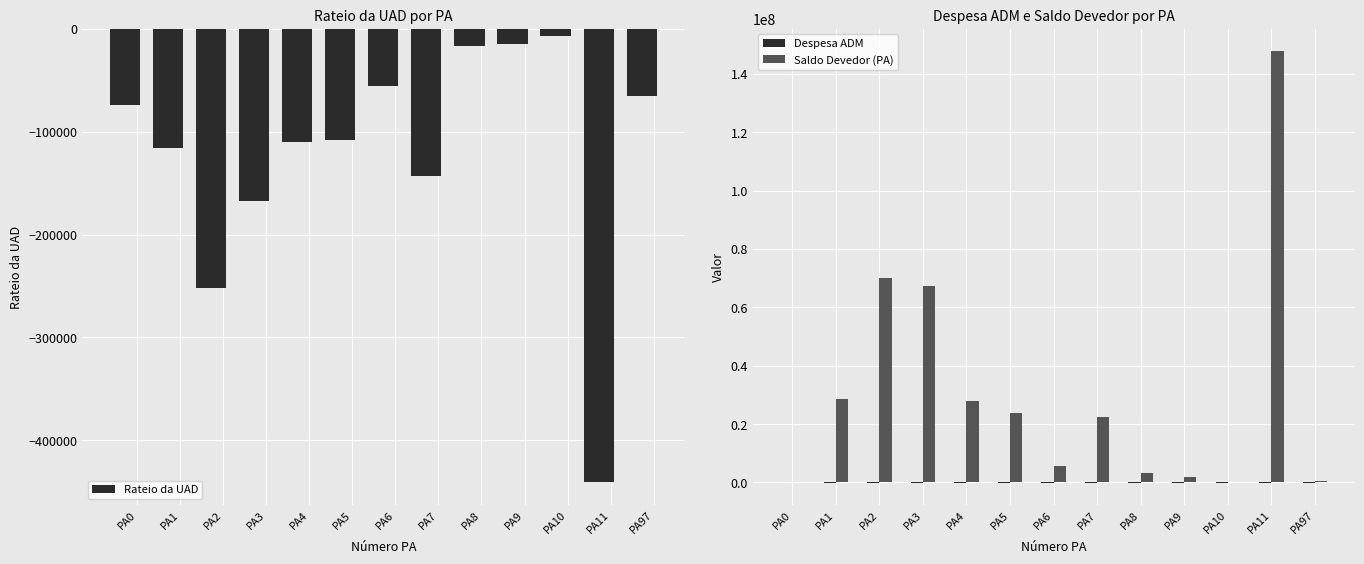

Reading left to right, what are all the values shown in this chart?

Rateio da UAD: -74089.1	-116289.9	-251875.2	-166999.9	-109567.1	-108497.8	-55826.6	-143422.1	-16479.3	-14360.3	-6745.2	-440901.1	-65351.2
Despesa ADM: 0.0	-150981.0	-132116.7	-181044.9	-129600.0	-101388.4	-91101.4	-109981.5	-50184.9	-47540.9	-52315.6	-321880.3	-19721.0
Saldo Devedor (PA): 0.0	28630081.2	70217120.3	67304564.2	27813830.1	23649617.4	5753761.7	22433338.2	3384494.5	1731531.0	0.0	148002707.7	592576.4